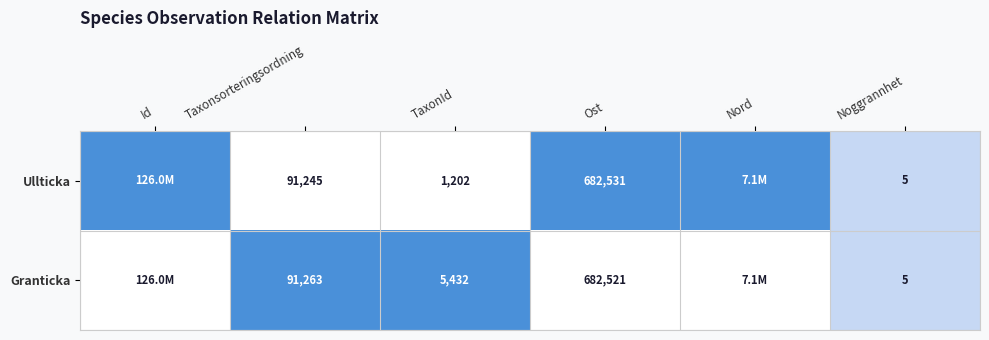

Which series changed the most between Taxonsorteringsordning and Ost?

Ullticka